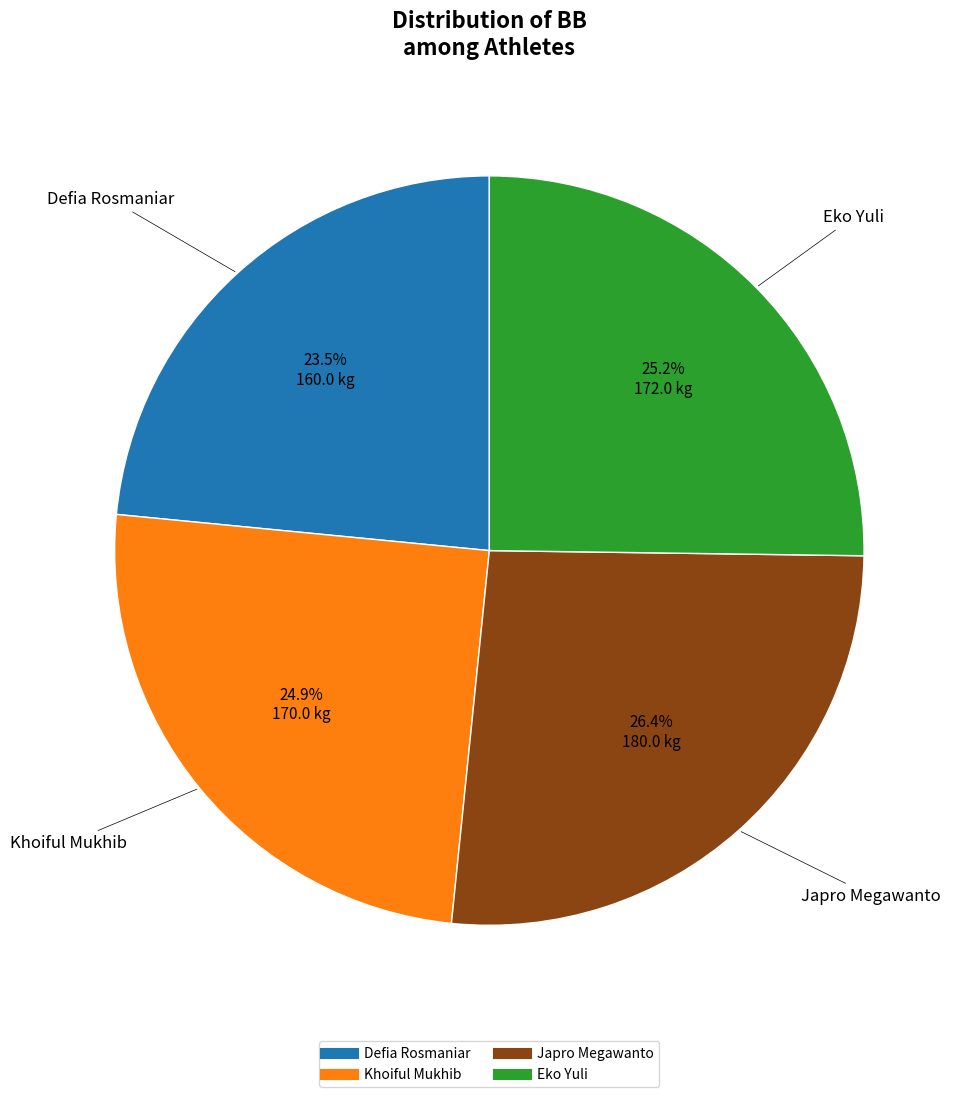

Approximately how many times larger is the value at Japro Megawanto compared to Eko Yuli?

1.0